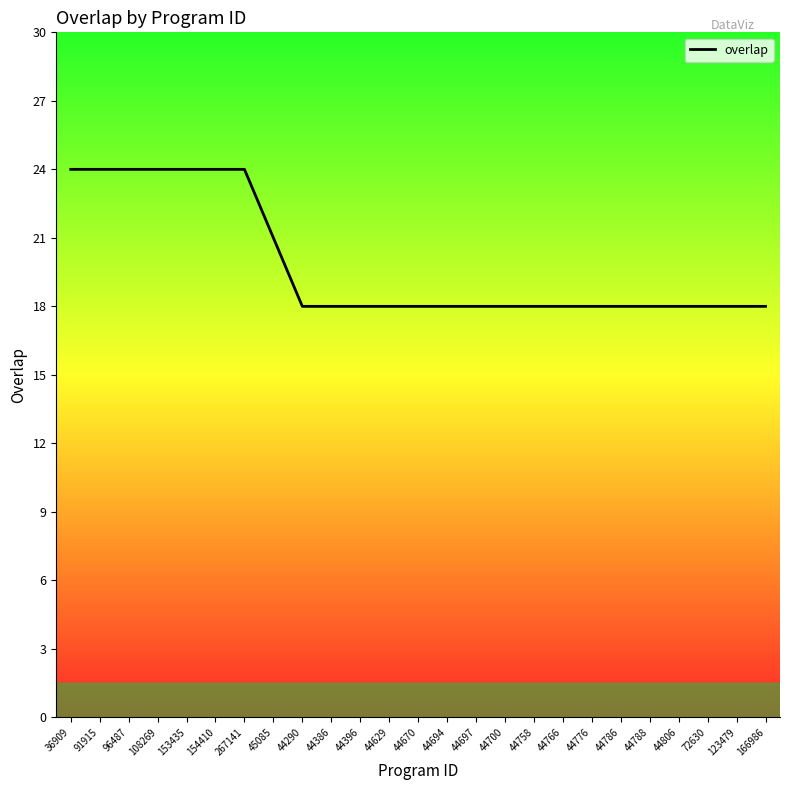

How many series are shown in this chart?

1